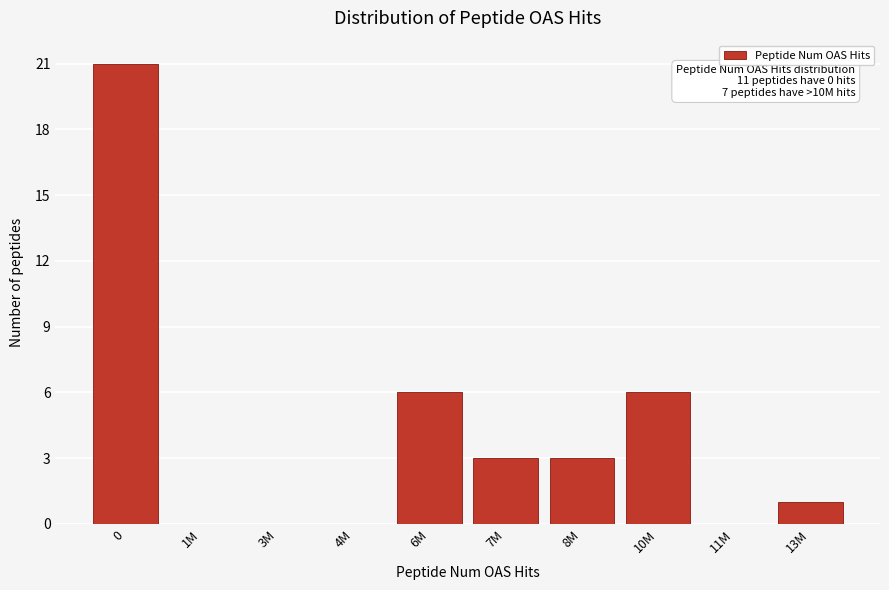

Reading right to left, extract all data points from this chart.

13M=1	11M=0	10M=6	8M=3	7M=3	6M=6	4M=0	3M=0	1M=0	0=21